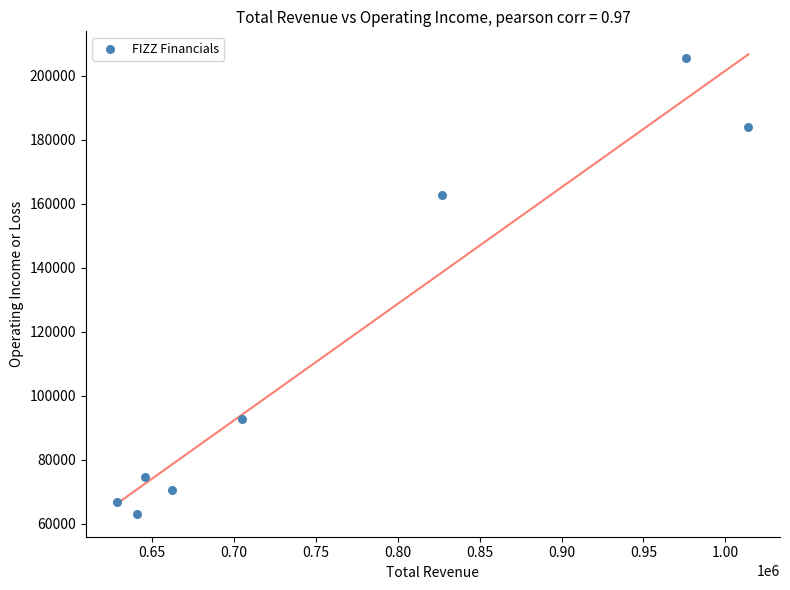

What Y value in the scatter plot is closest to 134300?

162800